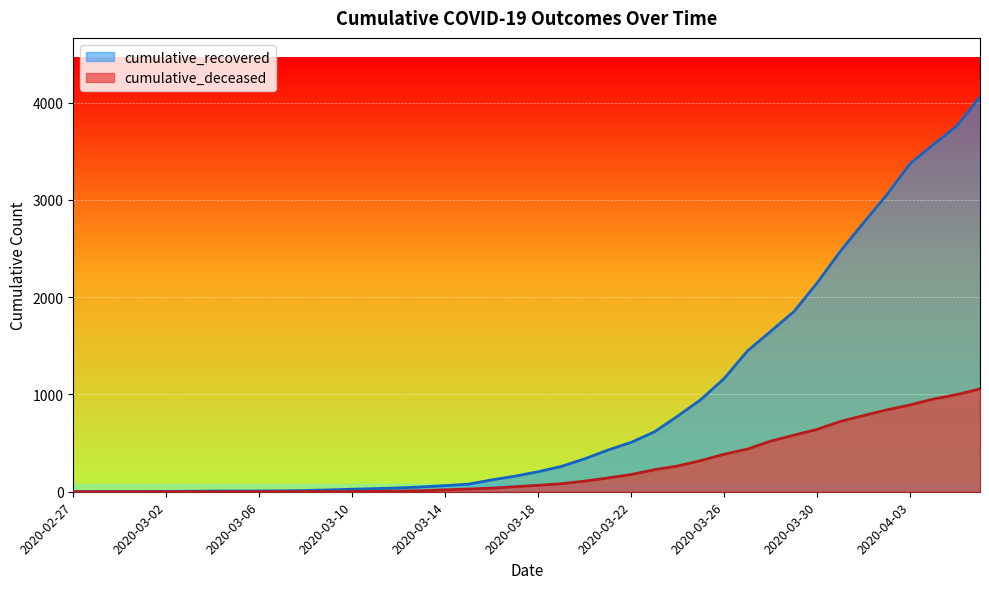

Rank the series at 2020-03-15 from highest to lowest value.

cumulative_recovered, cumulative_deceased